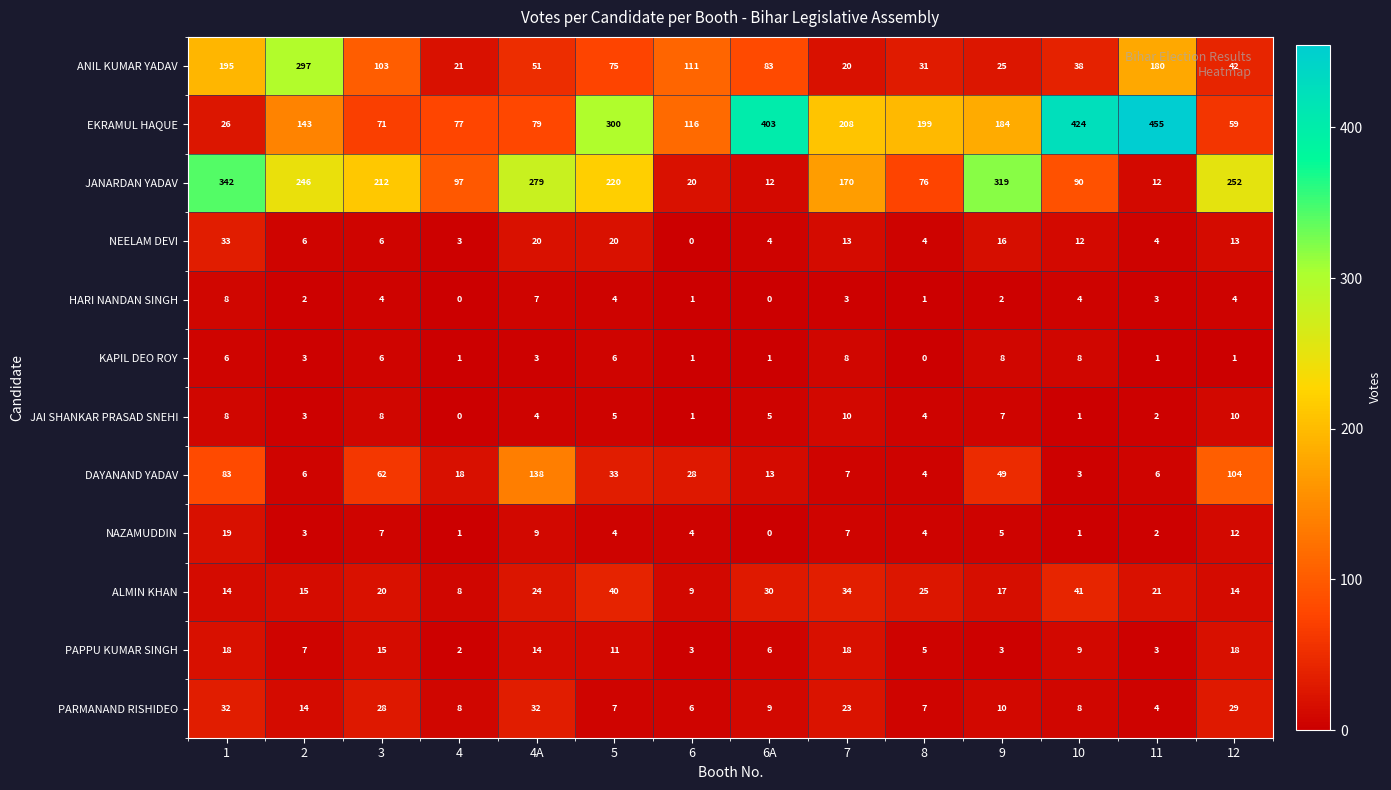

Read the EKRAMUL HAQUE value at 3, to the nearest 5.

70